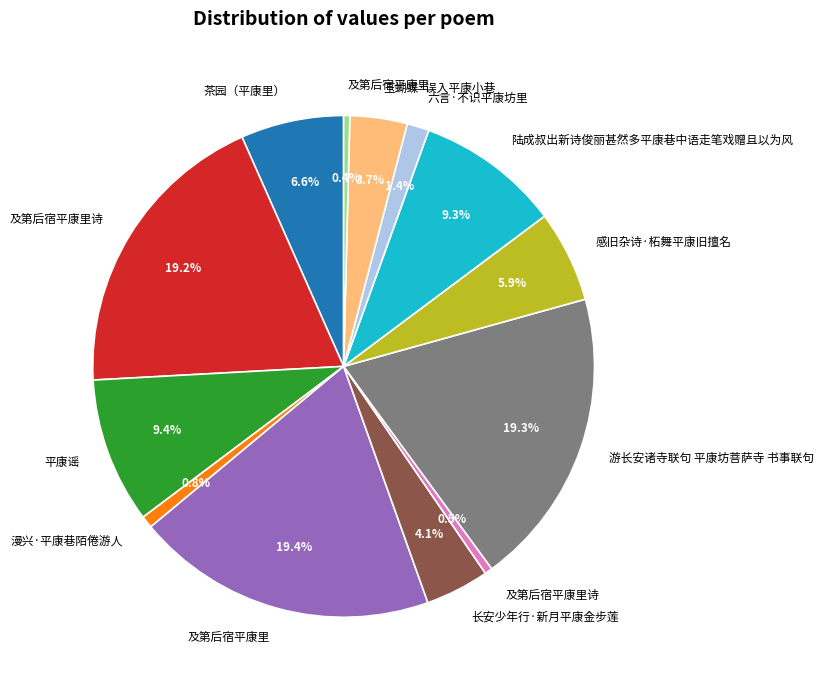

Is there a majority slice in this chart?

No